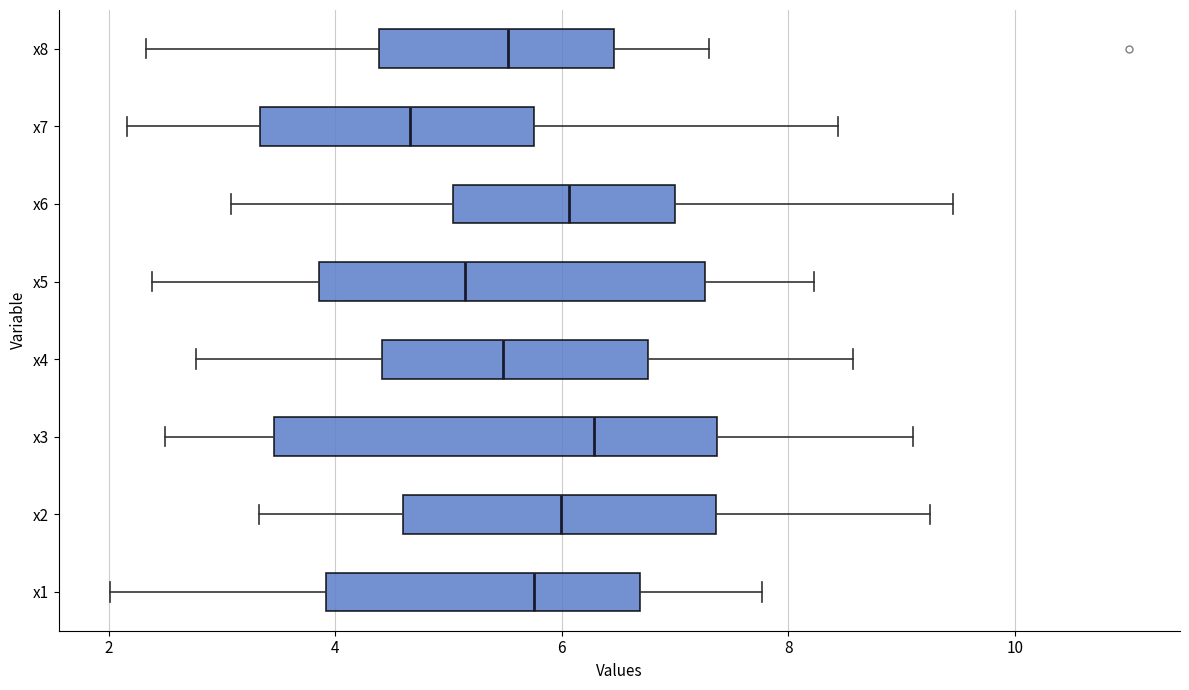

Comparing the boxes themselves (not the whiskers), which one is the widest?

x3